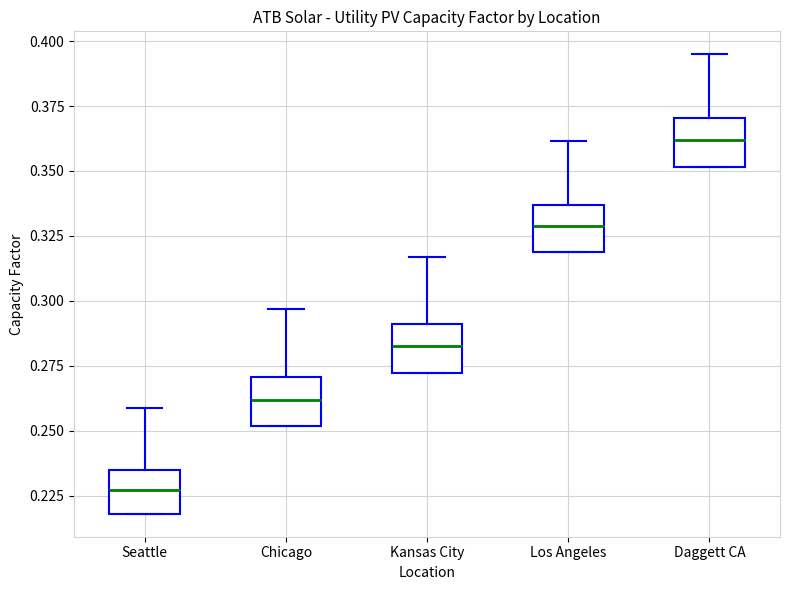

Reading left to right, read every box against the y-axis: the position of its median line, the range the box covers, and the ends of its whiskers. The values are not printed on the chart, so give them approximately, as read against the axis.

Seattle: median 0.225, box 0.220 to 0.235, whiskers 0.220 to 0.260
Chicago: median 0.260, box 0.250 to 0.270, whiskers 0.250 to 0.295
Kansas City: median 0.285, box 0.270 to 0.290, whiskers 0.270 to 0.315
Los Angeles: median 0.330, box 0.320 to 0.335, whiskers 0.320 to 0.360
Daggett CA: median 0.360, box 0.350 to 0.370, whiskers 0.350 to 0.395